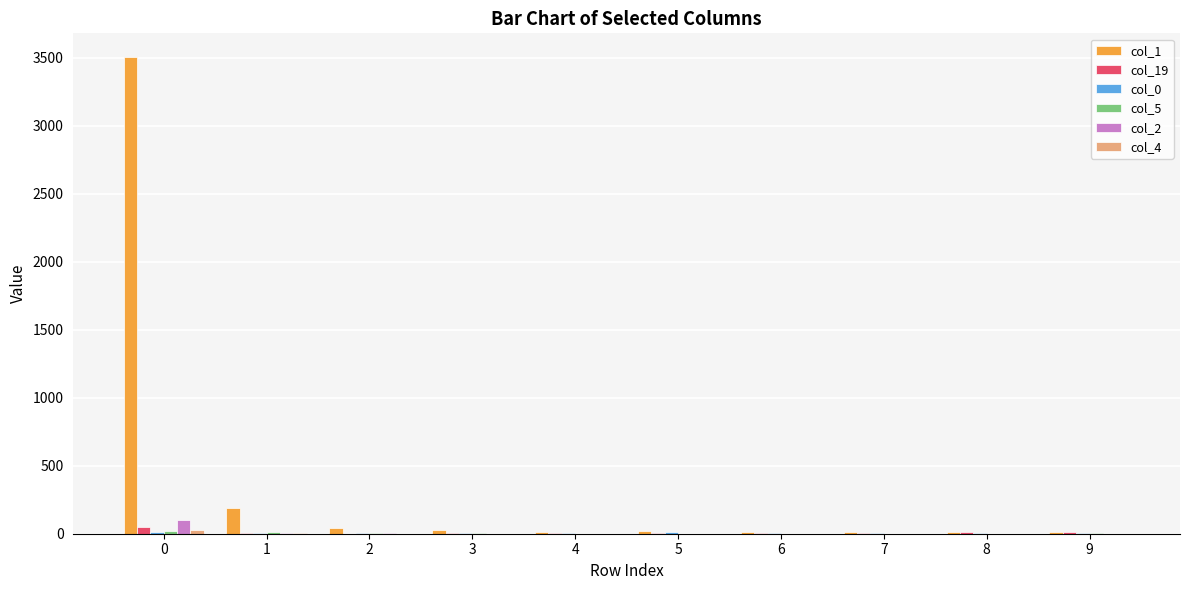

Which series has the widest spread of values?

col_1